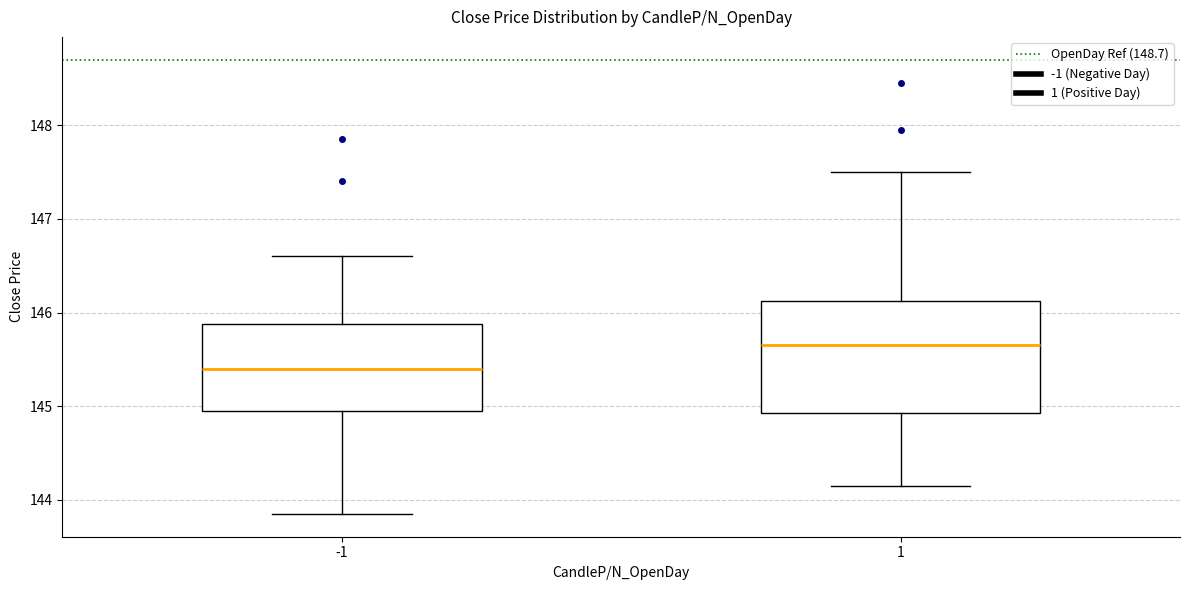

Where is the upper edge of the box at x = 1 on the y-axis? The values are not printed on the chart, so give them approximately, as read against the axis.

146.1